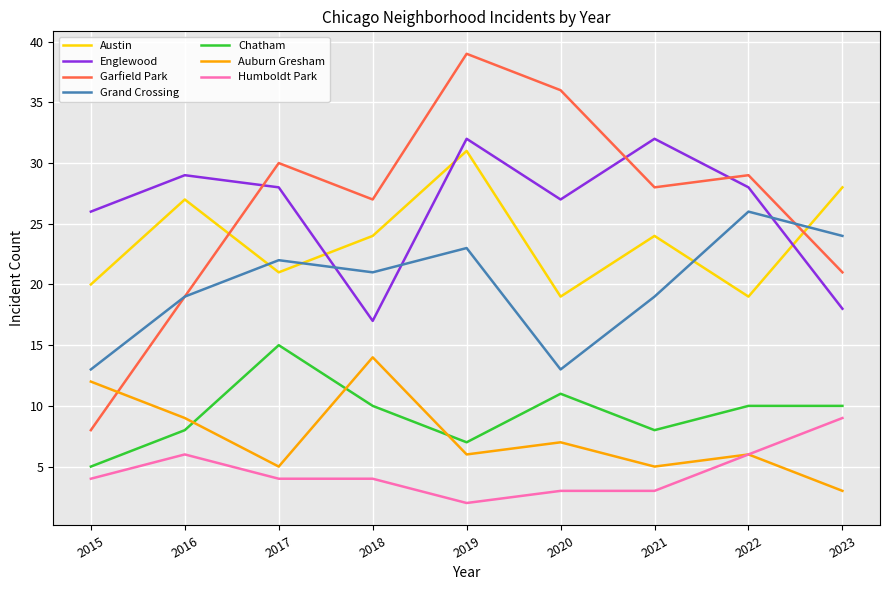

At how many categories does at least one series exceed 18?

9